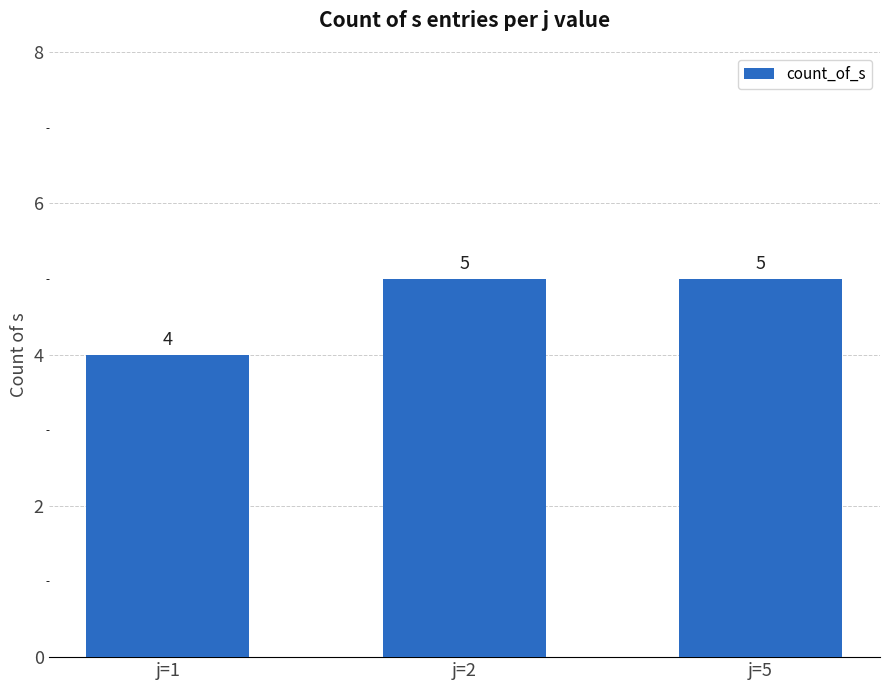

Reading left to right, transcribe all the data shown in this chart.

j=1=4	j=2=5	j=5=5